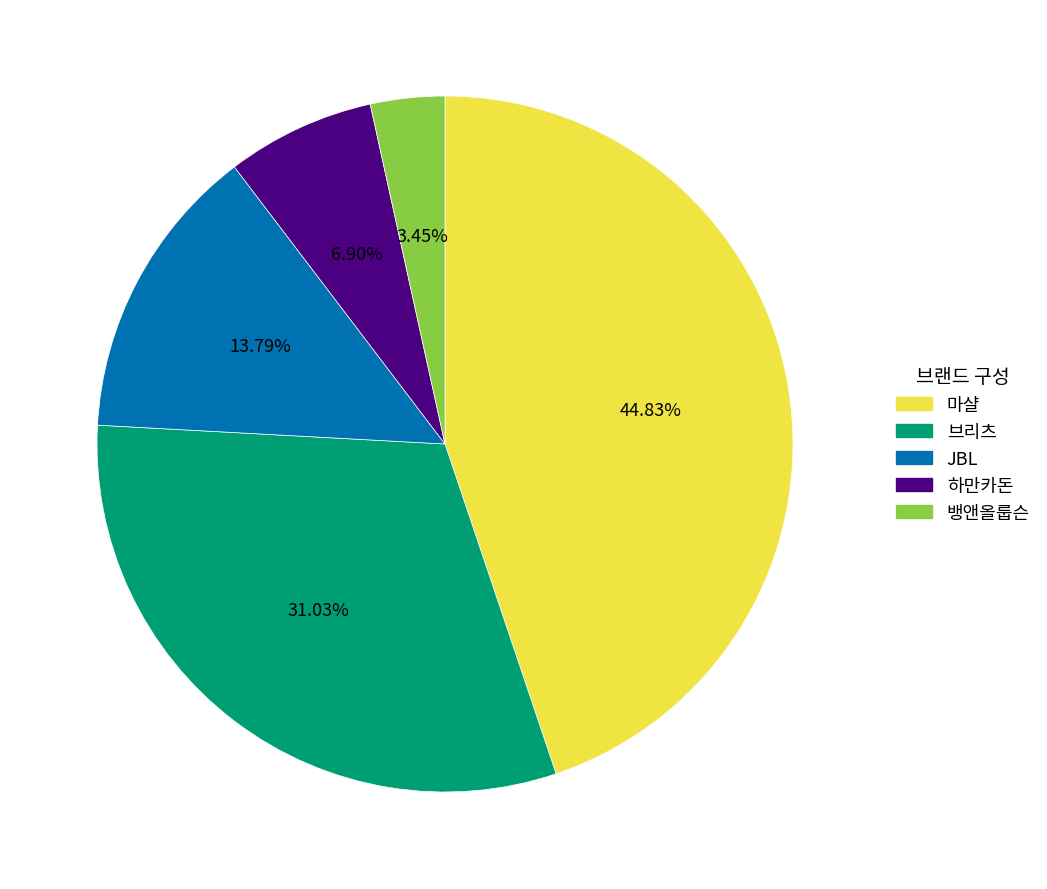

To the nearest percent, what is the average slice percentage?

20%